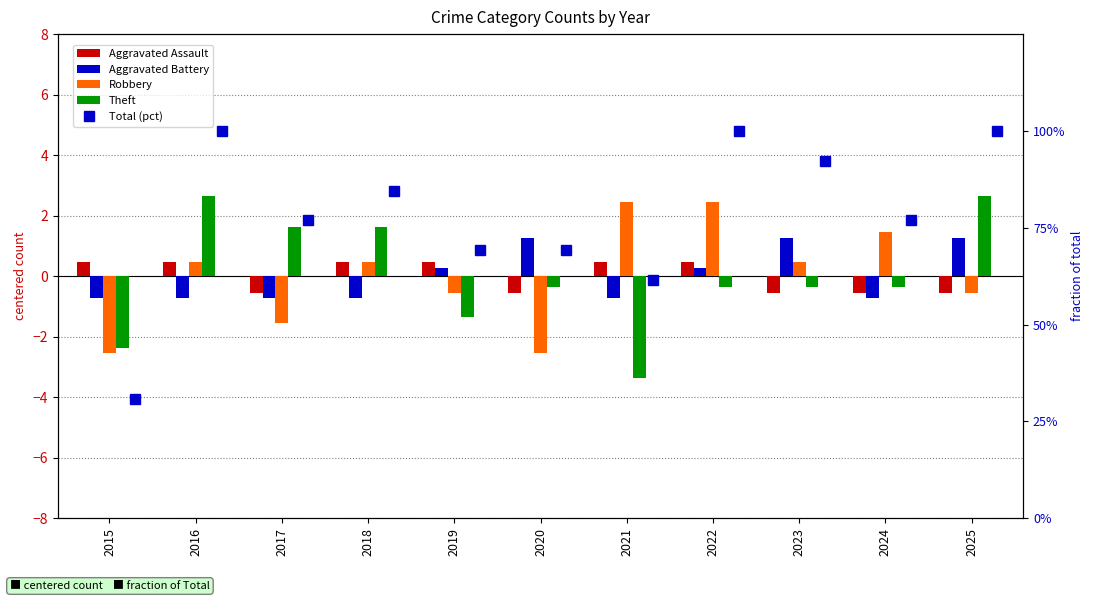

What is the value of the Theft bar at the 2nd from the left?

2.6